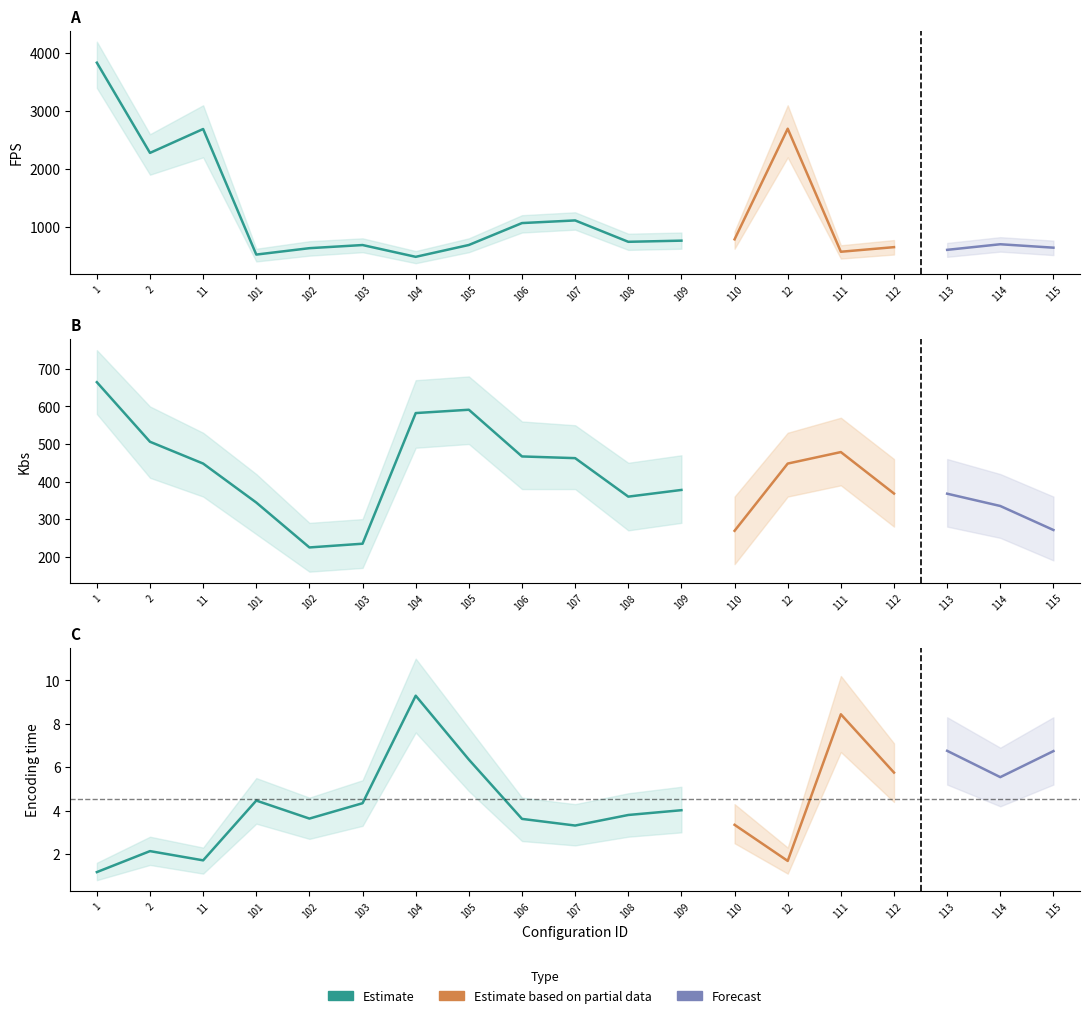

Does the chart have visible grid lines?

No